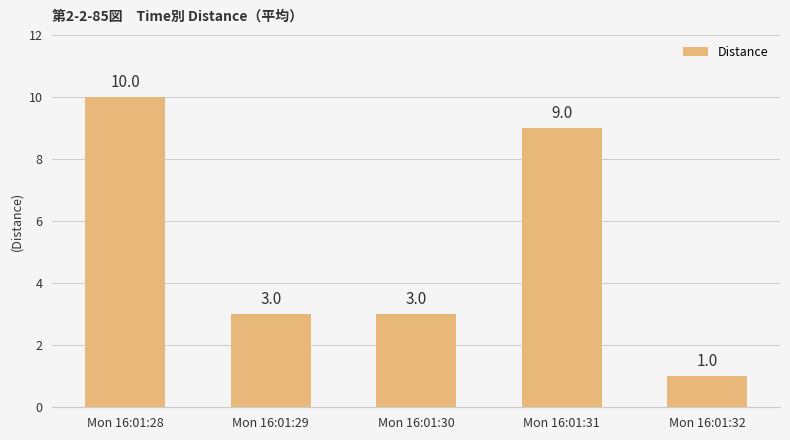

What value does the data have at Mon 16:01:29?

3